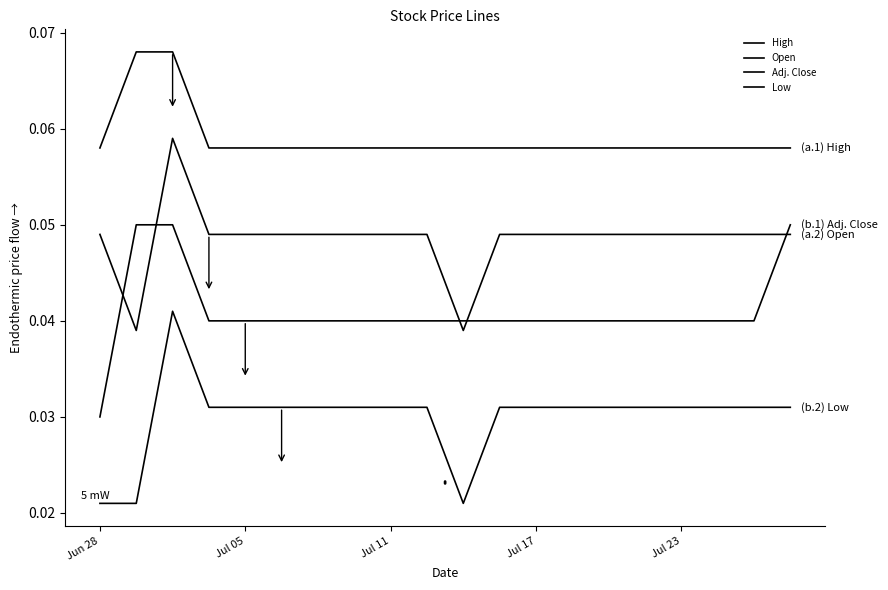

Which label corresponds to the smallest value in the chart?

Jun 28